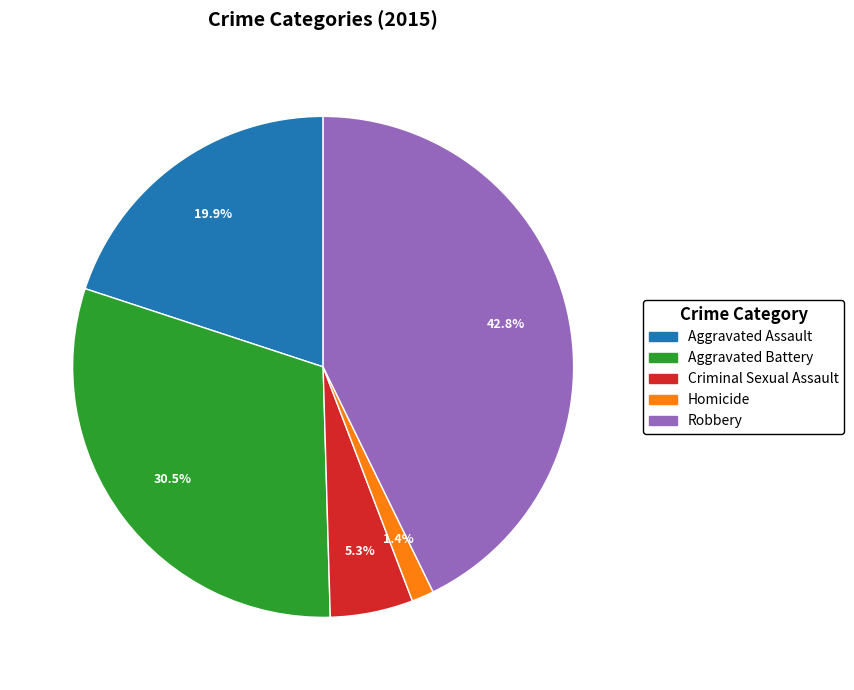

Does Criminal Sexual Assault represent more than half of the total?

No